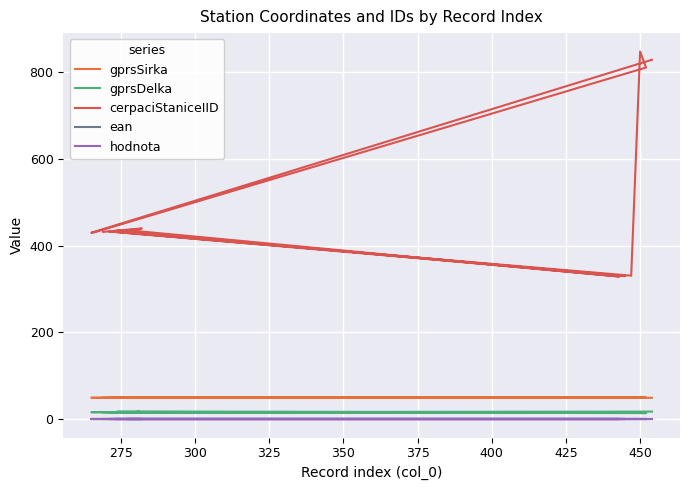

True or false: gprsDelka and hodnota cross at least once.

False